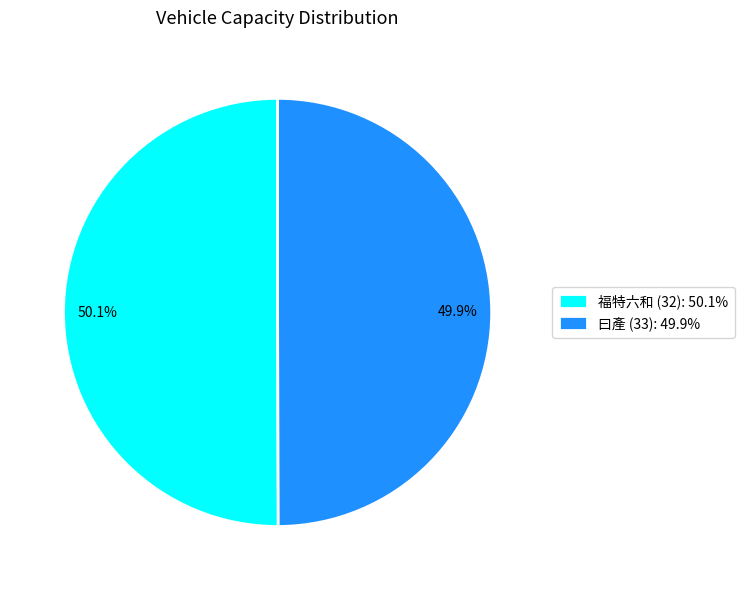

What percentage is the 福特六和 (32) slice, to the nearest percent?

50%